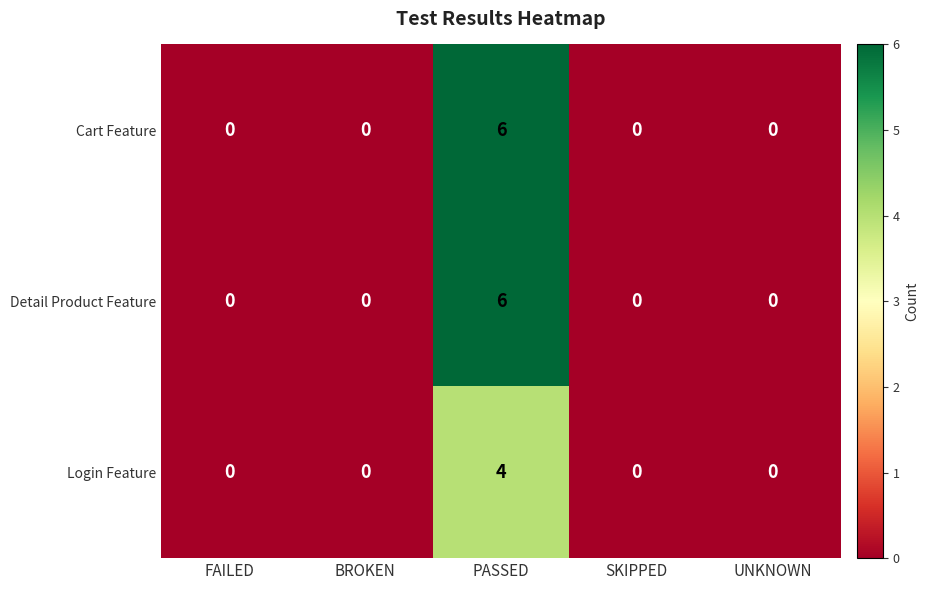

At which category is the sum across all series the highest?

PASSED